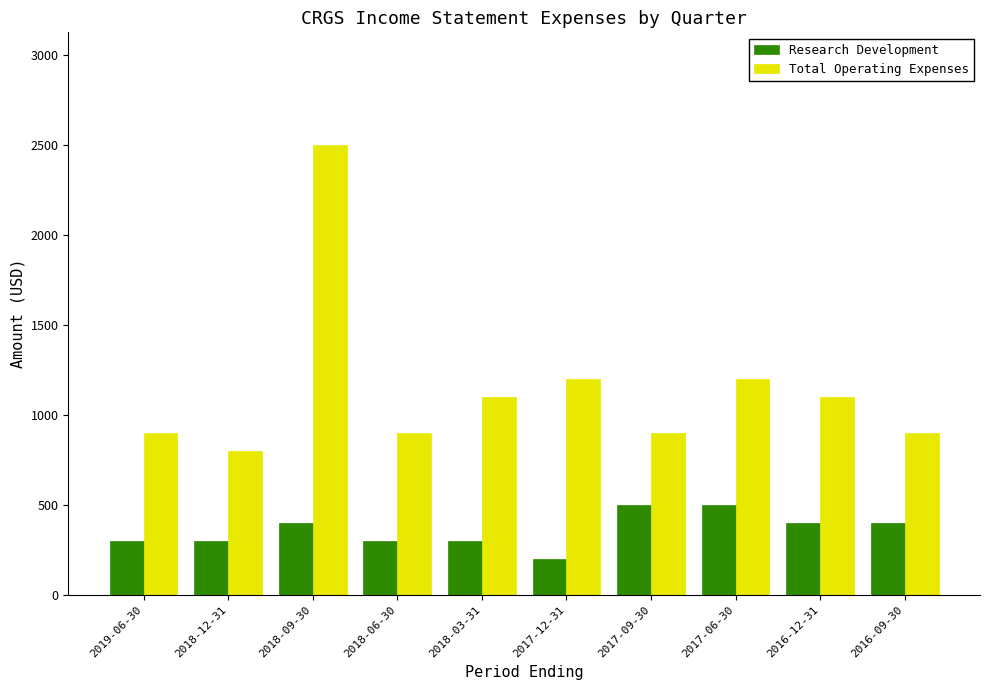

At which category is the sum across all series the highest?

2018-09-30